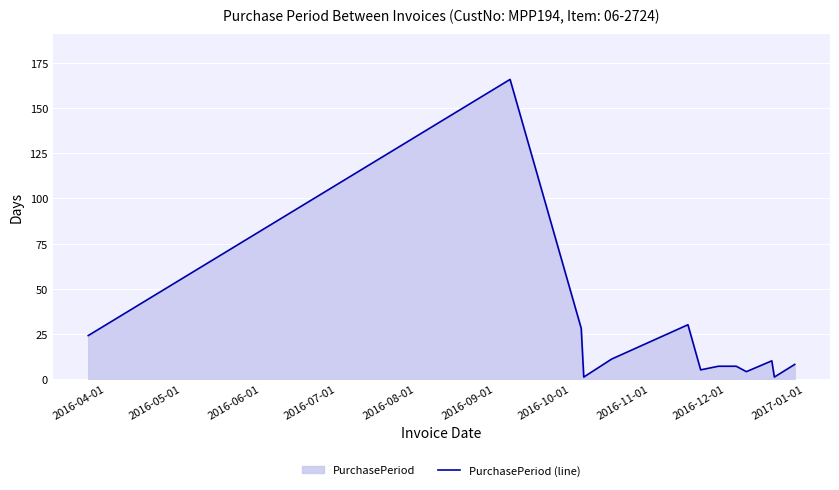

What is the difference between the maximum and minimum values?

165